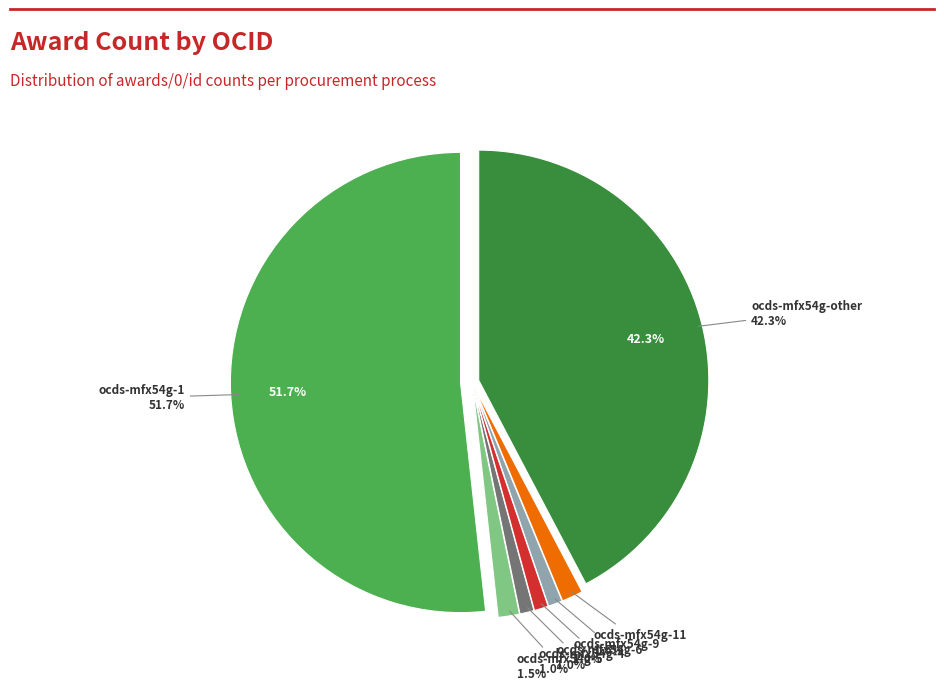

Is there any slice that represents more than half of the pie?

Yes